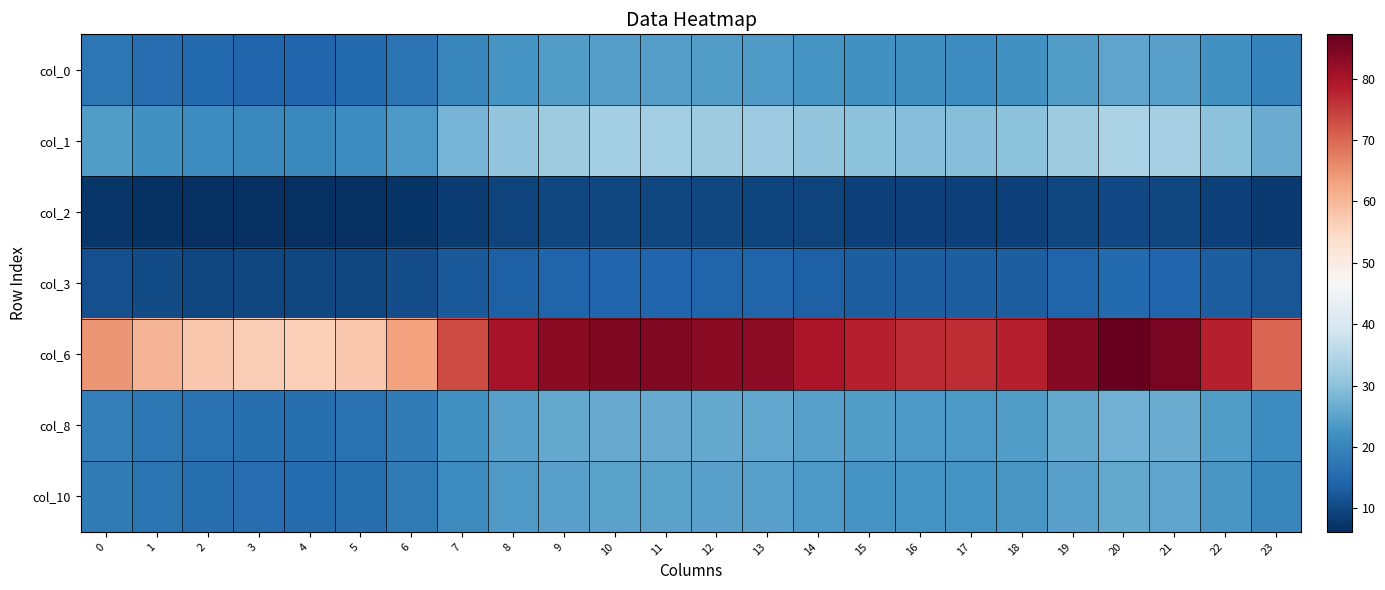

Between 2 and 13, which is larger?

13